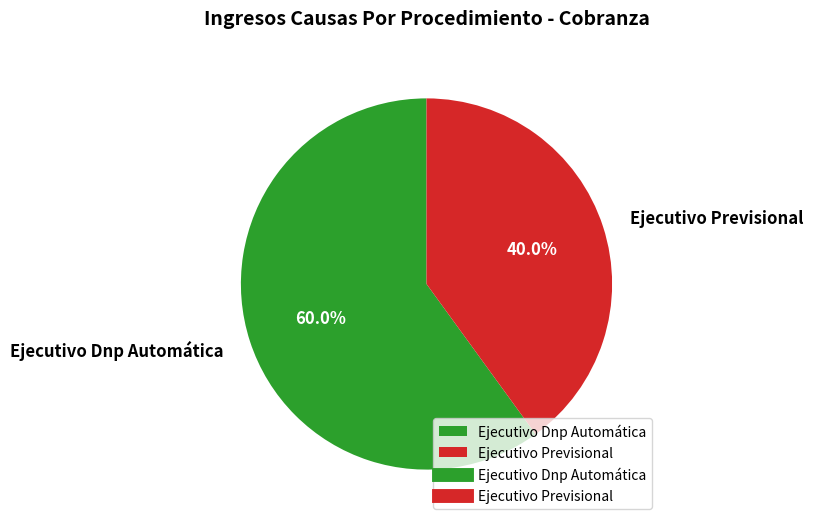

To the nearest percent, what portion does Ejecutivo Previsional represent?

40%